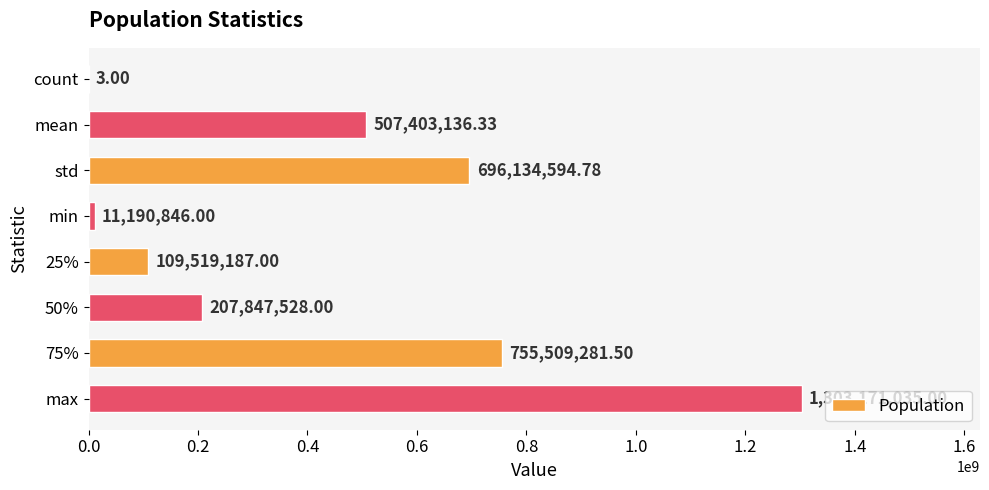

At which label is the value closest to 651585519?

std